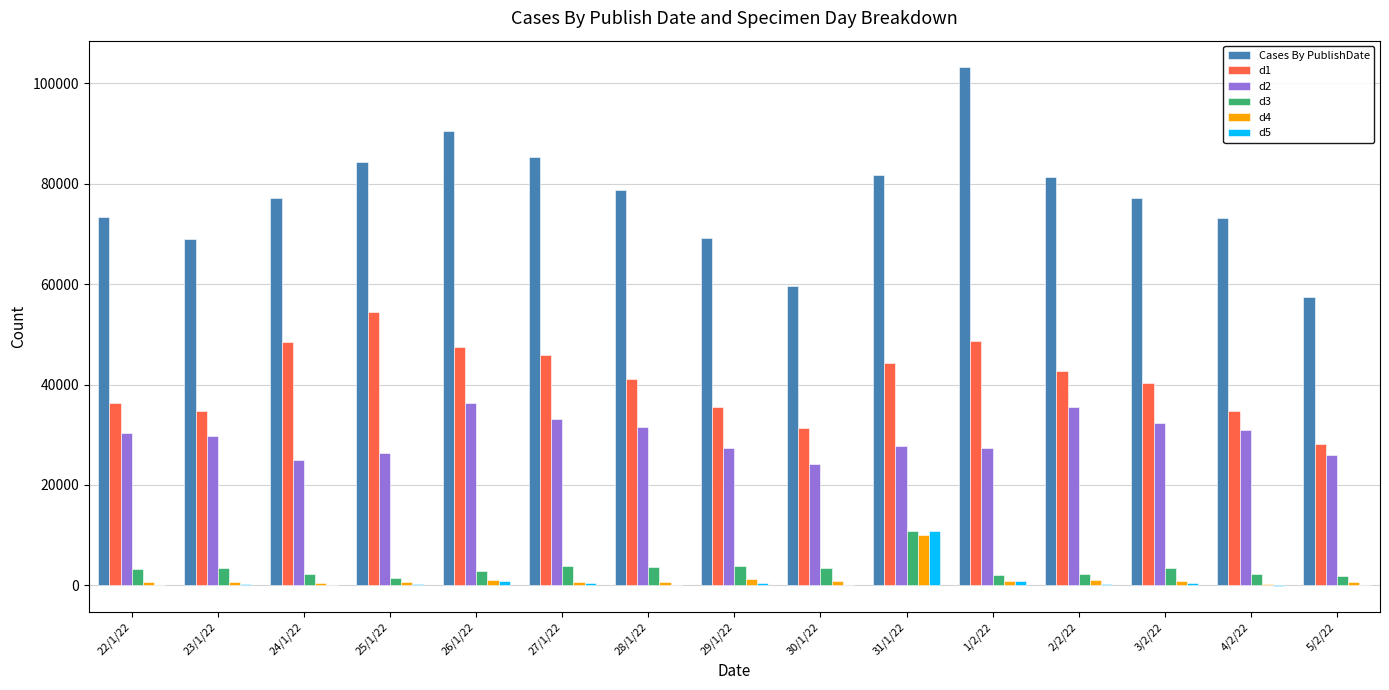

Which label corresponds to the largest value in the chart?

1/2/22